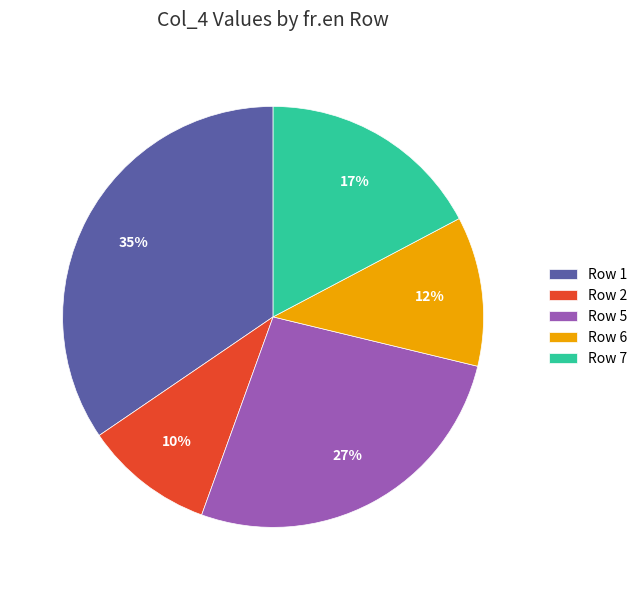

Between Row 7 and Row 6, which is larger?

Row 7